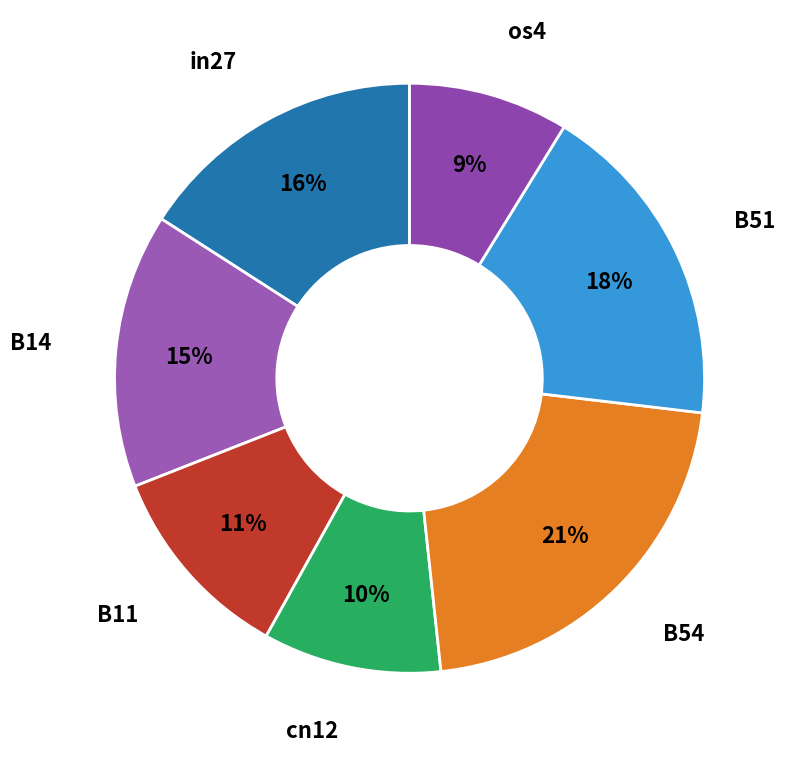

What is the smallest slice in the pie chart?

os4